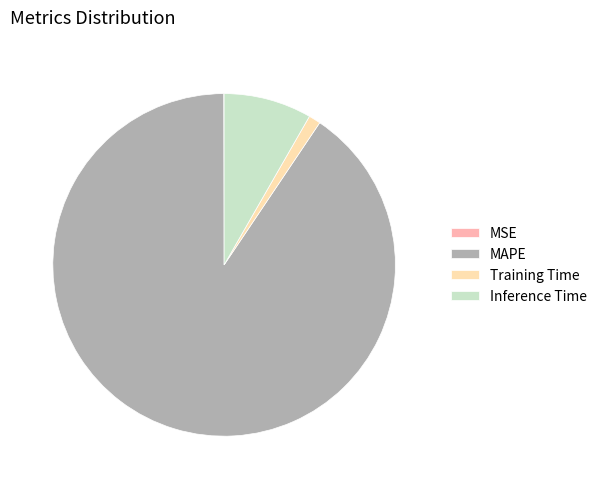

Which slice is the largest?

MAPE